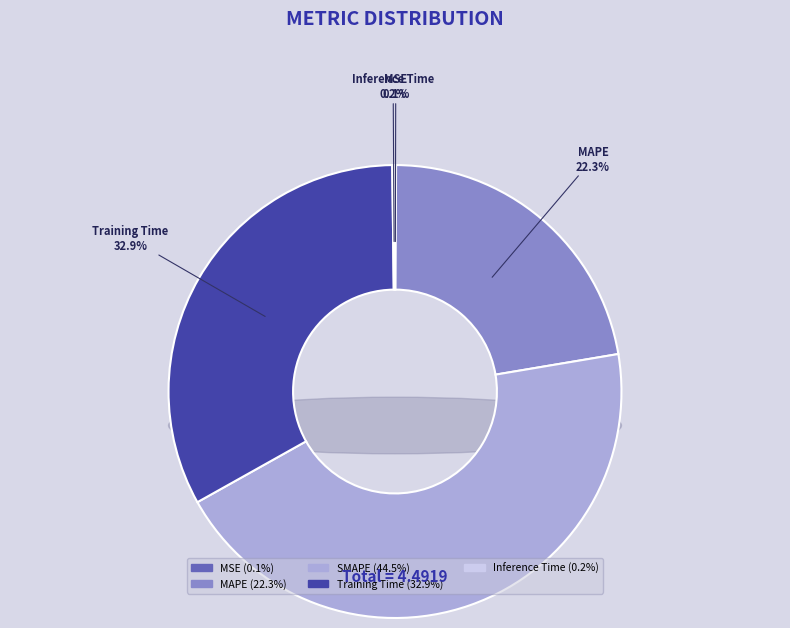

To the nearest percent, what is the difference between the MSE and Training Time slice percentages?

33%